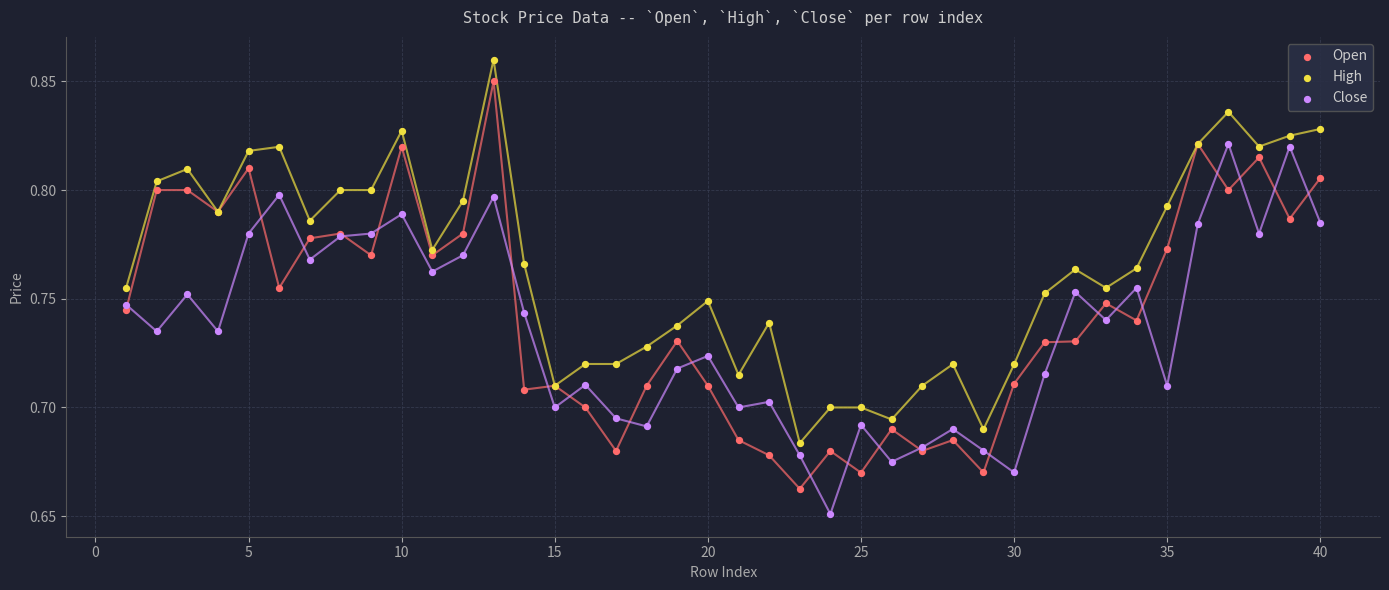

Which series has the largest Y range (max minus min)?

Open